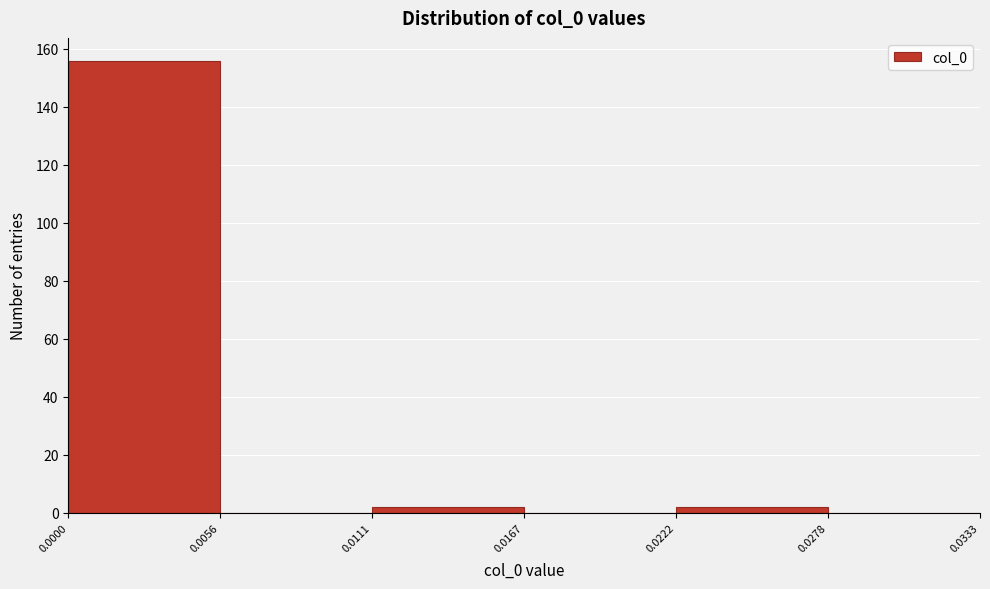

Reading left to right, transcribe this chart: for each bar, give the range it covers on the x-axis and its height. The values are not printed on the chart, so give them approximately, as read against the axis.

0.0000 to 0.0056: 156
0.0056 to 0.0111: 0
0.0111 to 0.0167: 2
0.0167 to 0.0222: 0
0.0222 to 0.0278: 2
0.0278 to 0.0333: 0